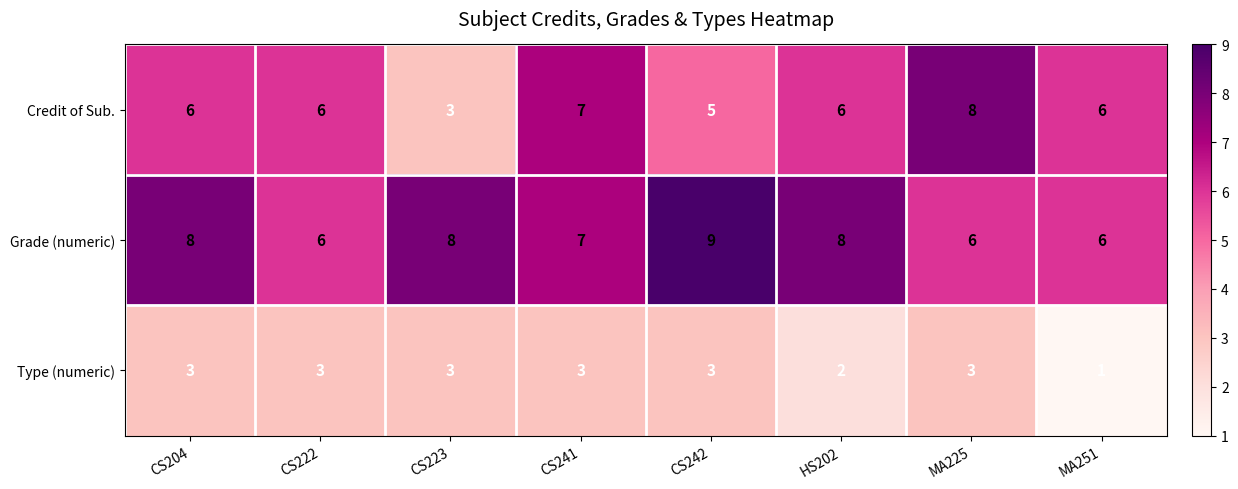

At CS242, list the series in order from largest to smallest.

Grade (numeric), Credit of Sub., Type (numeric)